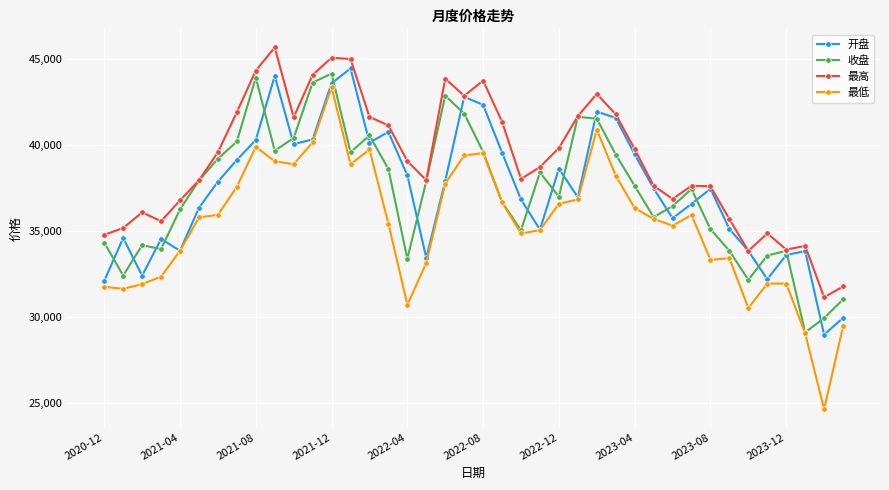

True or false: 最低 has more than 2 interior local peaks.

True